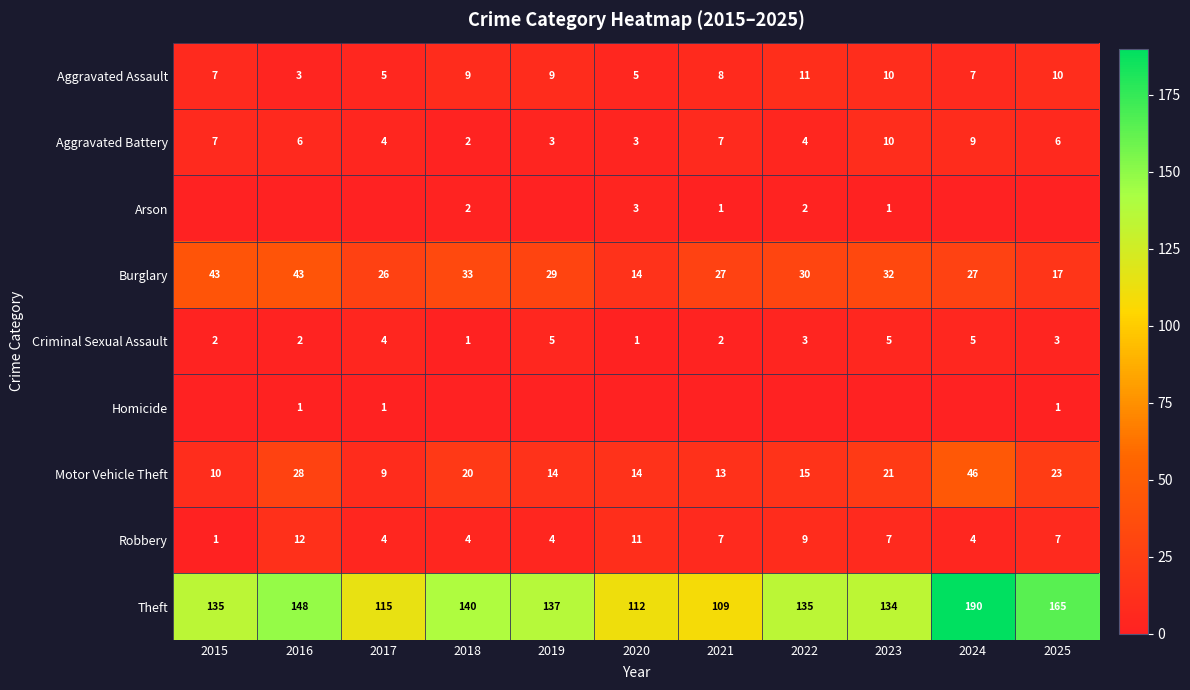

Which category has the lowest value in the Motor Vehicle Theft series?

2017